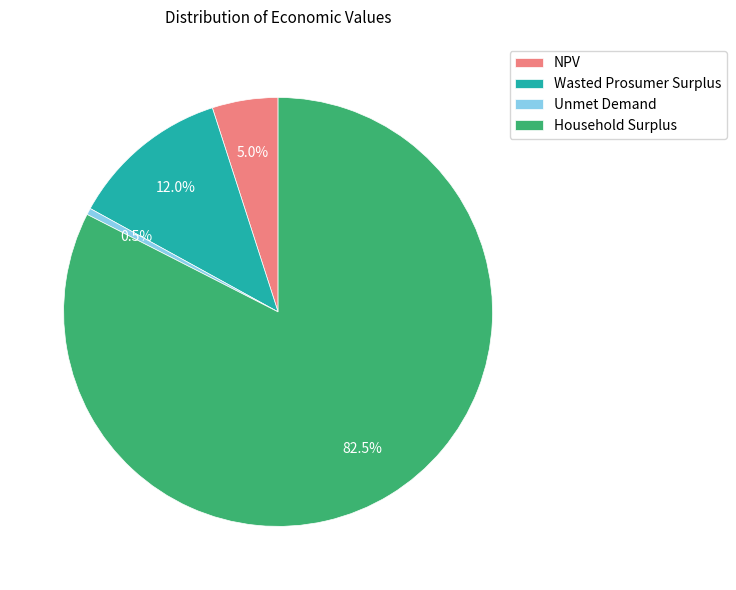

Is there any slice that represents more than half of the pie?

Yes